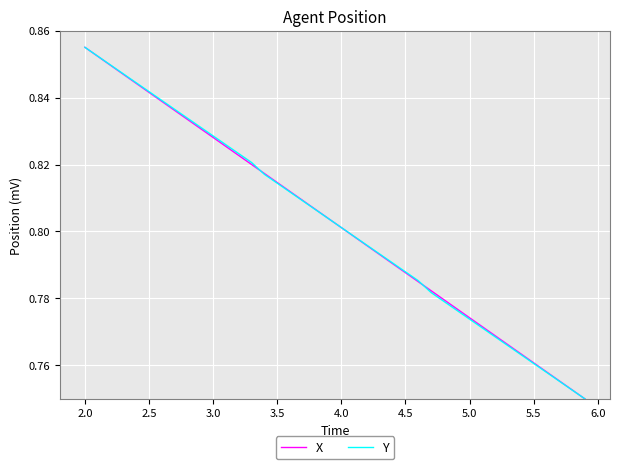

Does the chart have visible grid lines?

Yes